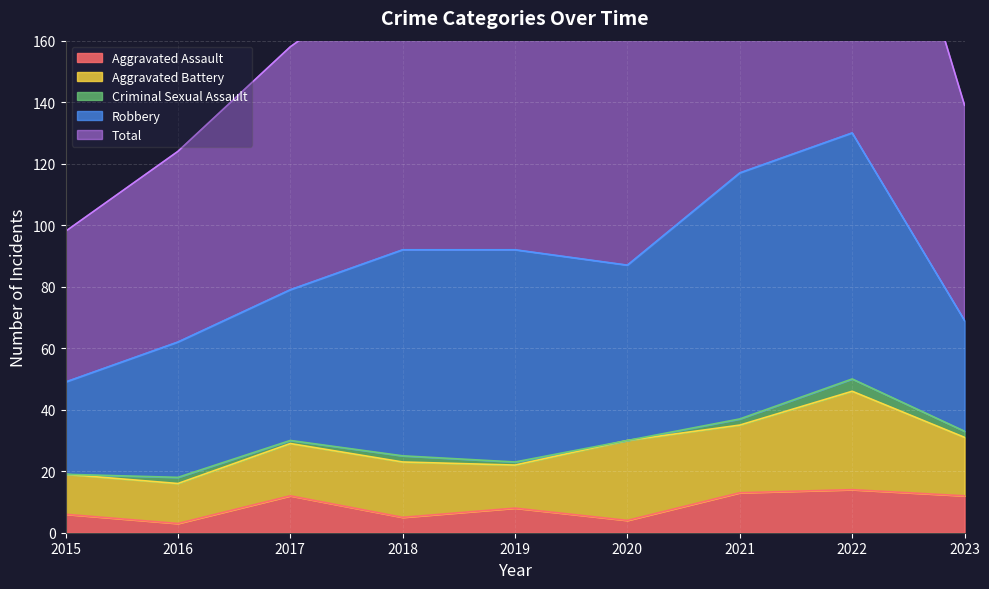

Reading left to right, extract all data points from this chart.

Aggravated Assault: 6	3	12	5	8	4	13	14	12
Aggravated Battery: 13	13	17	18	14	26	22	32	19
Criminal Sexual Assault: 0	2	1	2	1	0	2	4	2
Robbery: 30	44	49	67	69	57	80	80	36
Total: 49	62	79	92	92	88	118	130	70